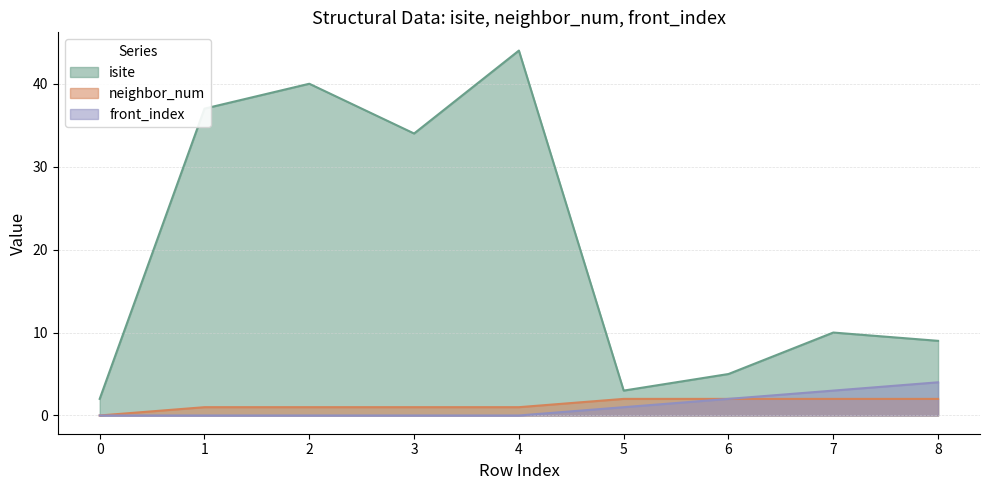

Reading left to right, extract all data points from this chart.

isite: 0=2	1=37	2=40	3=34	4=44	5=3	6=5	7=10	8=9
neighbor_num: 0=0	1=1	2=1	3=1	4=1	5=2	6=2	7=2	8=2
front_index: 0=0	1=0	2=0	3=0	4=0	5=1	6=2	7=3	8=4